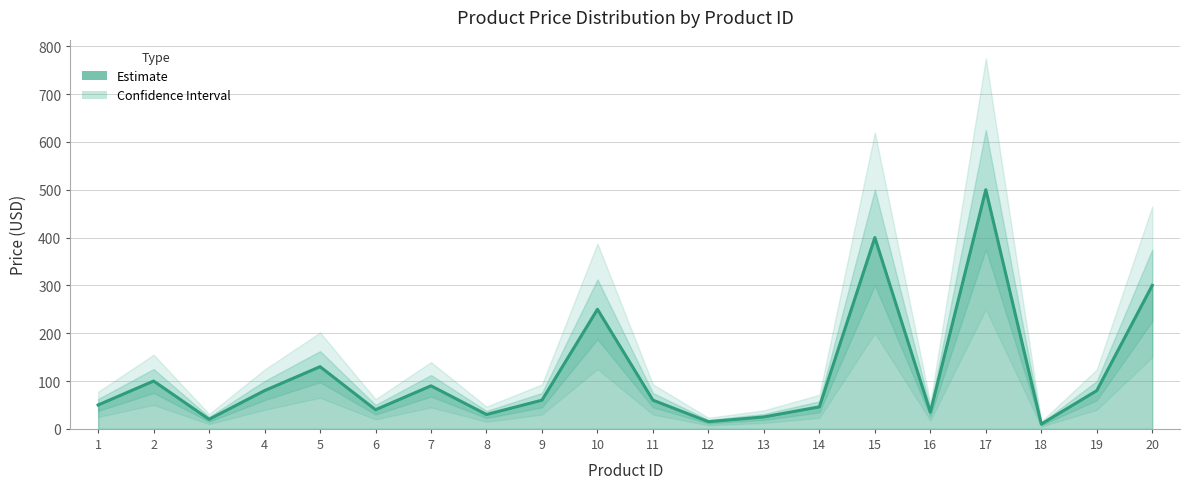

List the labels in order of value, smallest first.

18, 12, 3, 13, 8, 16, 6, 14, 1, 9, 11, 4, 19, 7, 2, 5, 10, 20, 15, 17